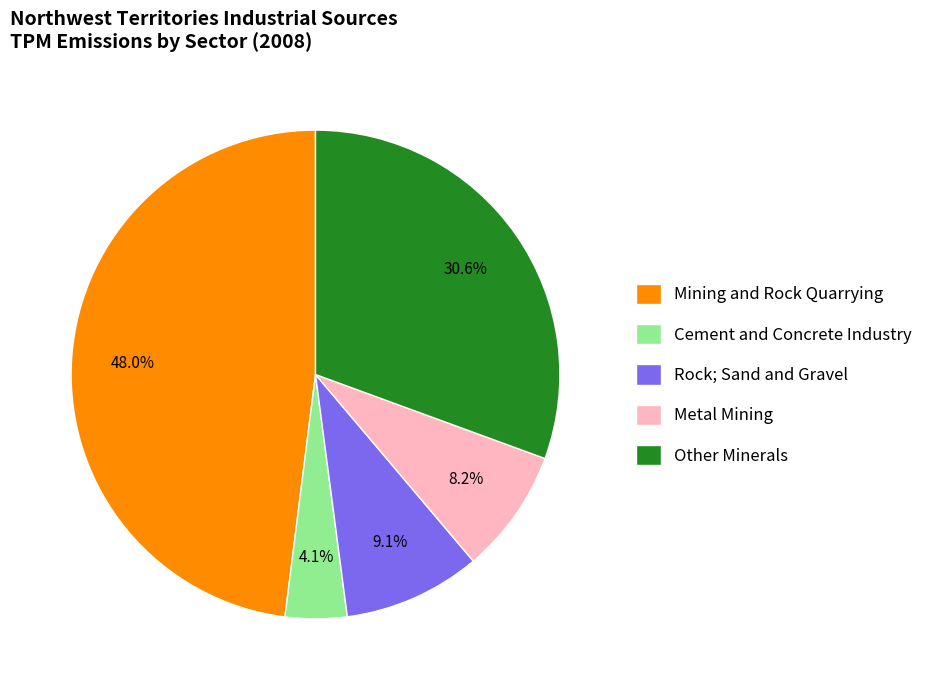

What portion of the pie excludes Other Minerals?

69.4%